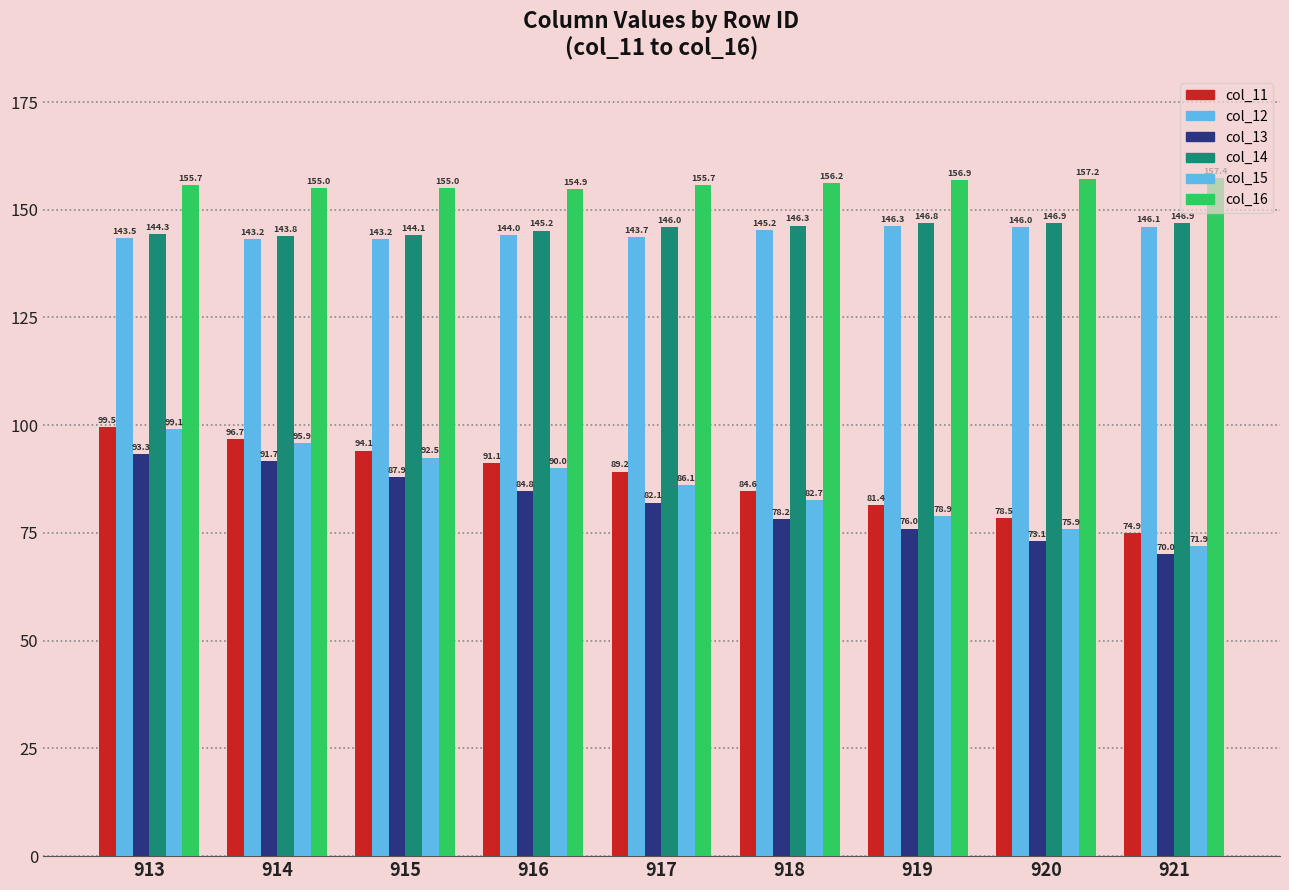

Which category has the lowest value across all series?

921